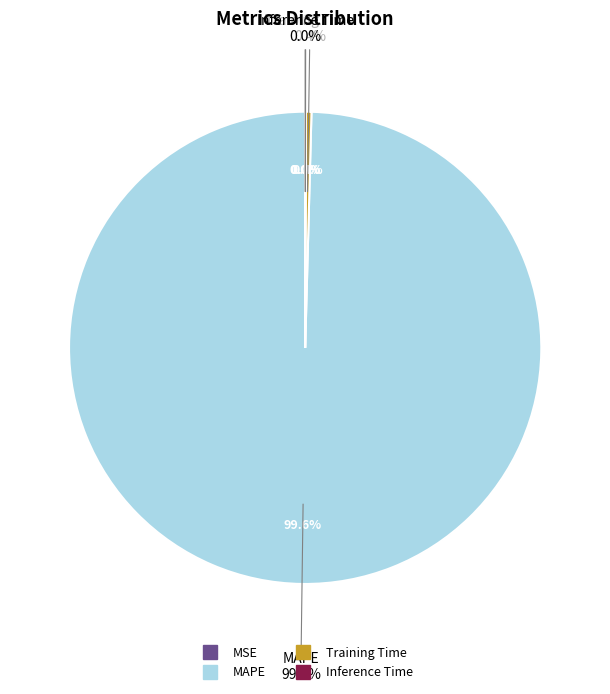

What is the largest slice in the pie chart?

MAPE